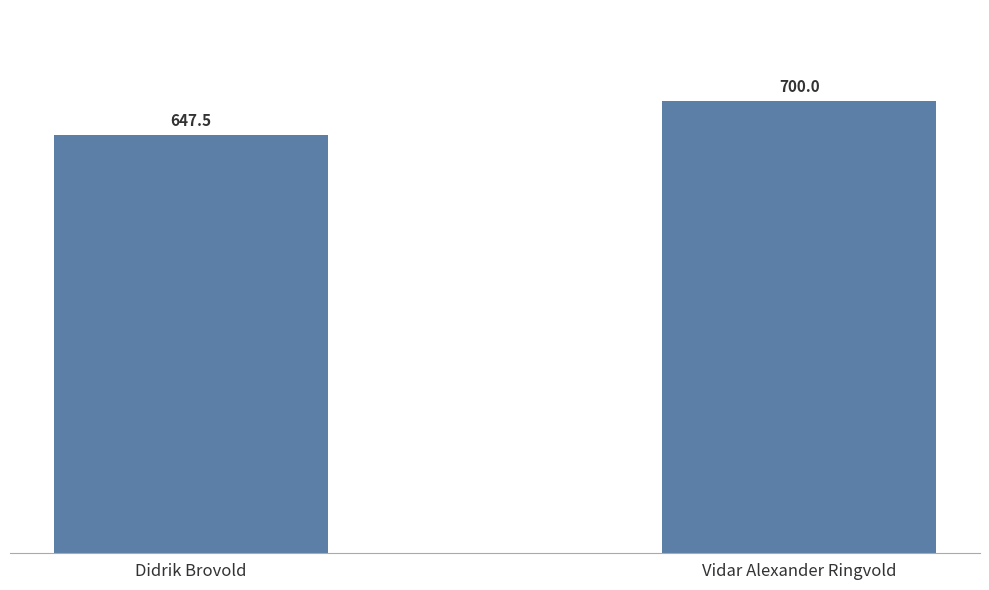

What is the label of the 2nd bar from the right?

Didrik Brovold